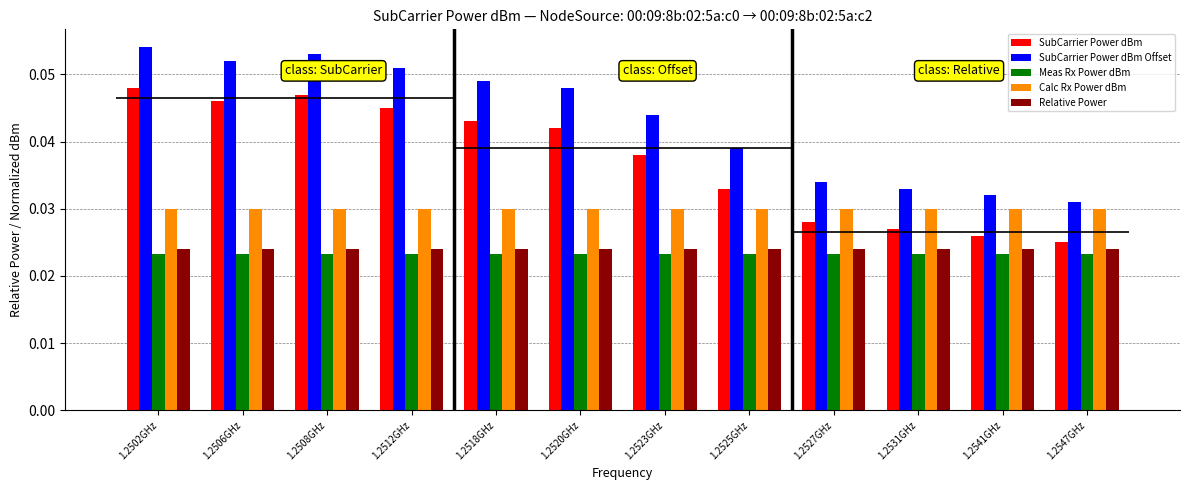

Which category has the highest value across all series?

1.2502GHz